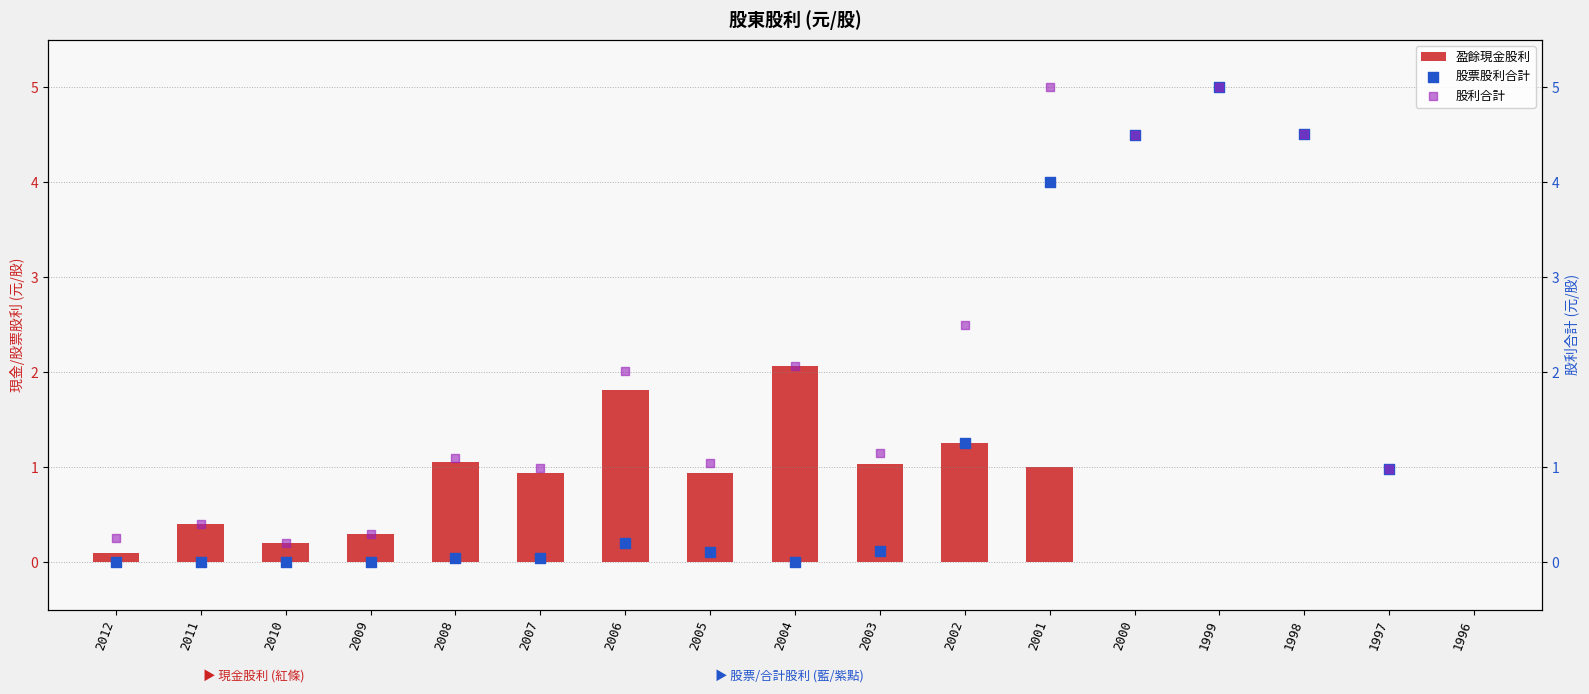

Which series reaches the maximum Y coordinate?

股票股利合計